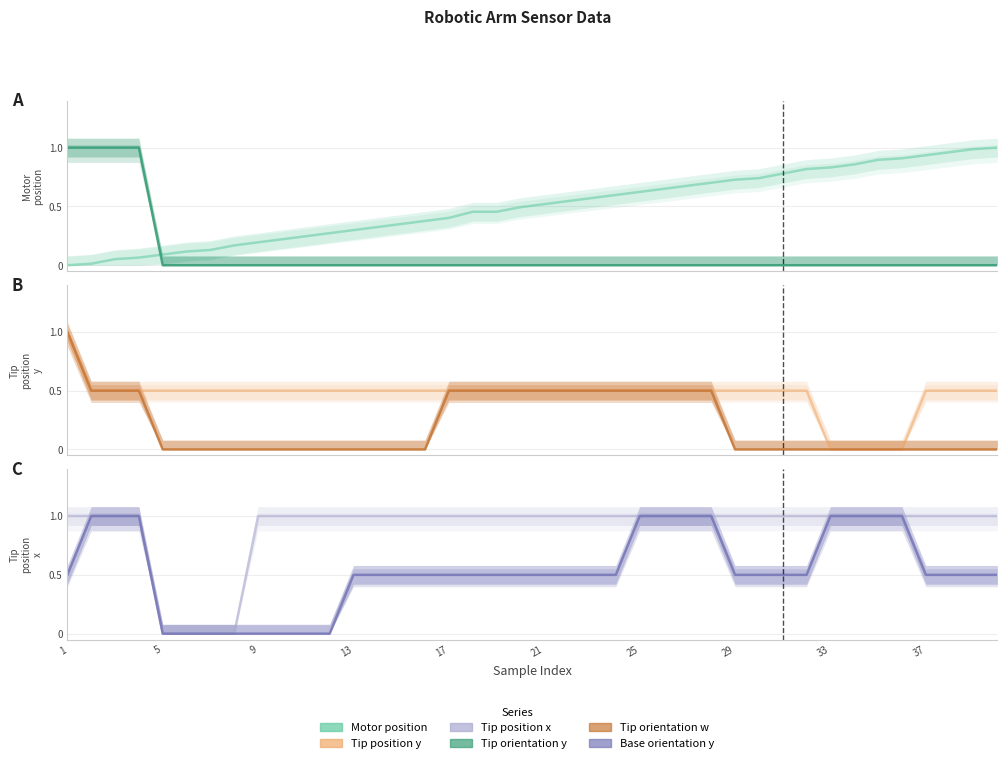

Reading left to right, what are all the values shown in this chart?

Motor position: 0.0	0.0	0.1	0.1	0.1	0.1	0.1	0.2	0.2	0.2	0.2	0.3	0.3	0.3	0.4	0.4	0.4	0.5	0.5	0.5	0.5	0.5	0.6	0.6	0.6	0.6	0.7	0.7	0.7	0.7	0.8	0.8	0.8	0.9	0.9	0.9	0.9	1.0	1.0	1.0
Tip orientation y: 1.0	1.0	1.0	1.0	0.0	0.0	0.0	0.0	0.0	0.0	0.0	0.0	0.0	0.0	0.0	0.0	0.0	0.0	0.0	0.0	0.0	0.0	0.0	0.0	0.0	0.0	0.0	0.0	0.0	0.0	0.0	0.0	0.0	0.0	0.0	0.0	0.0	0.0	0.0	0.0
Tip position y: 1.0	0.5	0.5	0.5	0.5	0.5	0.5	0.5	0.5	0.5	0.5	0.5	0.5	0.5	0.5	0.5	0.5	0.5	0.5	0.5	0.5	0.5	0.5	0.5	0.5	0.5	0.5	0.5	0.5	0.5	0.5	0.5	0.0	0.0	0.0	0.0	0.5	0.5	0.5	0.5
Tip orientation w: 1.0	0.5	0.5	0.5	0.0	0.0	0.0	0.0	0.0	0.0	0.0	0.0	0.0	0.0	0.0	0.0	0.5	0.5	0.5	0.5	0.5	0.5	0.5	0.5	0.5	0.5	0.5	0.5	0.0	0.0	0.0	0.0	0.0	0.0	0.0	0.0	0.0	0.0	0.0	0.0
Tip position x: 1.0	1.0	1.0	1.0	0.0	0.0	0.0	0.0	1.0	1.0	1.0	1.0	1.0	1.0	1.0	1.0	1.0	1.0	1.0	1.0	1.0	1.0	1.0	1.0	1.0	1.0	1.0	1.0	1.0	1.0	1.0	1.0	1.0	1.0	1.0	1.0	1.0	1.0	1.0	1.0
Base orientation y: 0.5	1.0	1.0	1.0	0.0	0.0	0.0	0.0	0.0	0.0	0.0	0.0	0.5	0.5	0.5	0.5	0.5	0.5	0.5	0.5	0.5	0.5	0.5	0.5	1.0	1.0	1.0	1.0	0.5	0.5	0.5	0.5	1.0	1.0	1.0	1.0	0.5	0.5	0.5	0.5